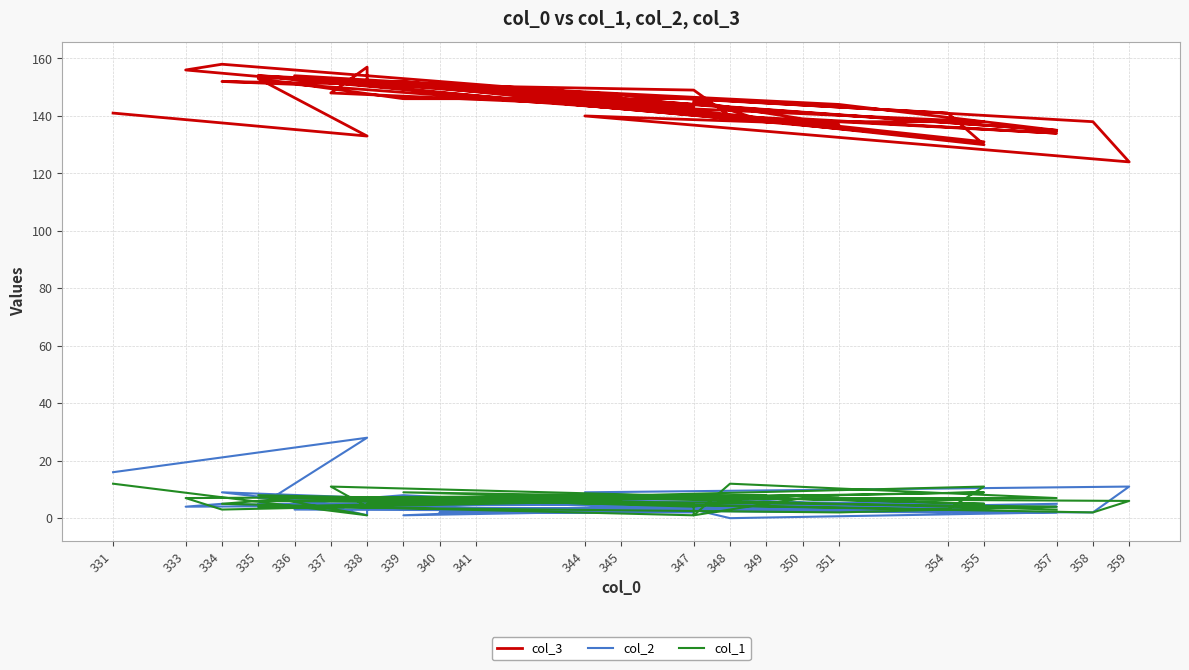

What is the difference between the second highest and minimum values in the col_1 series?

11